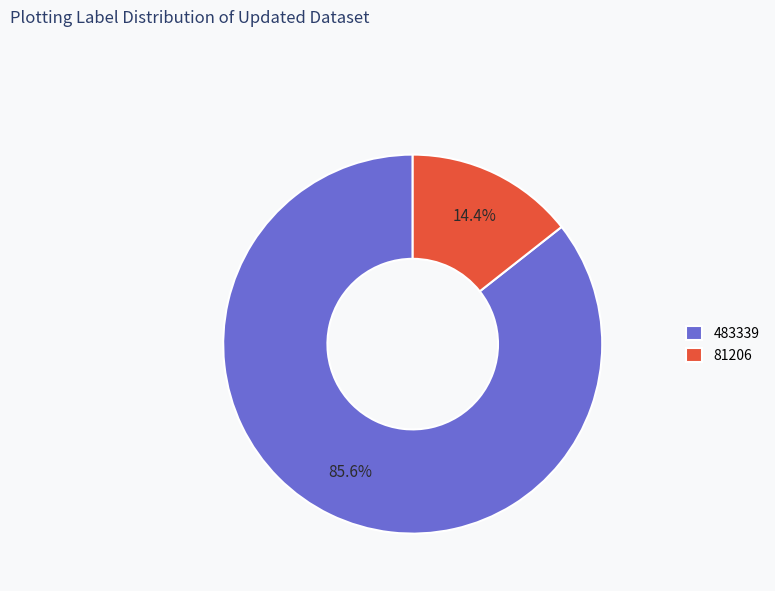

Combined, what portion of the pie is 81206 and 483339?

100.0%